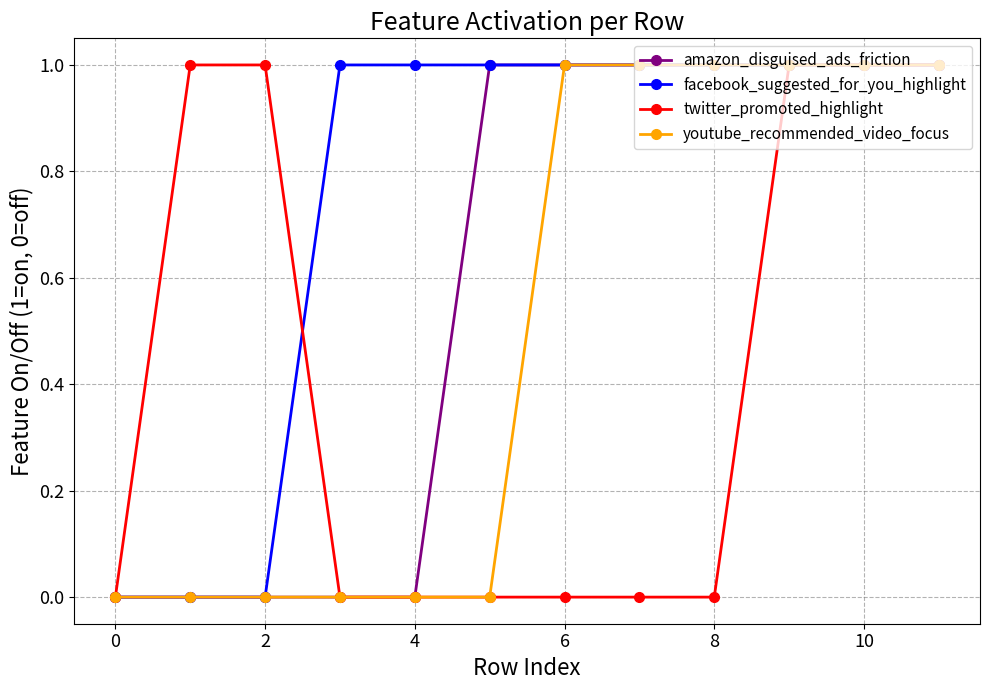

What is the value of the twitter_promoted_highlight point at the 12th from the left?

1